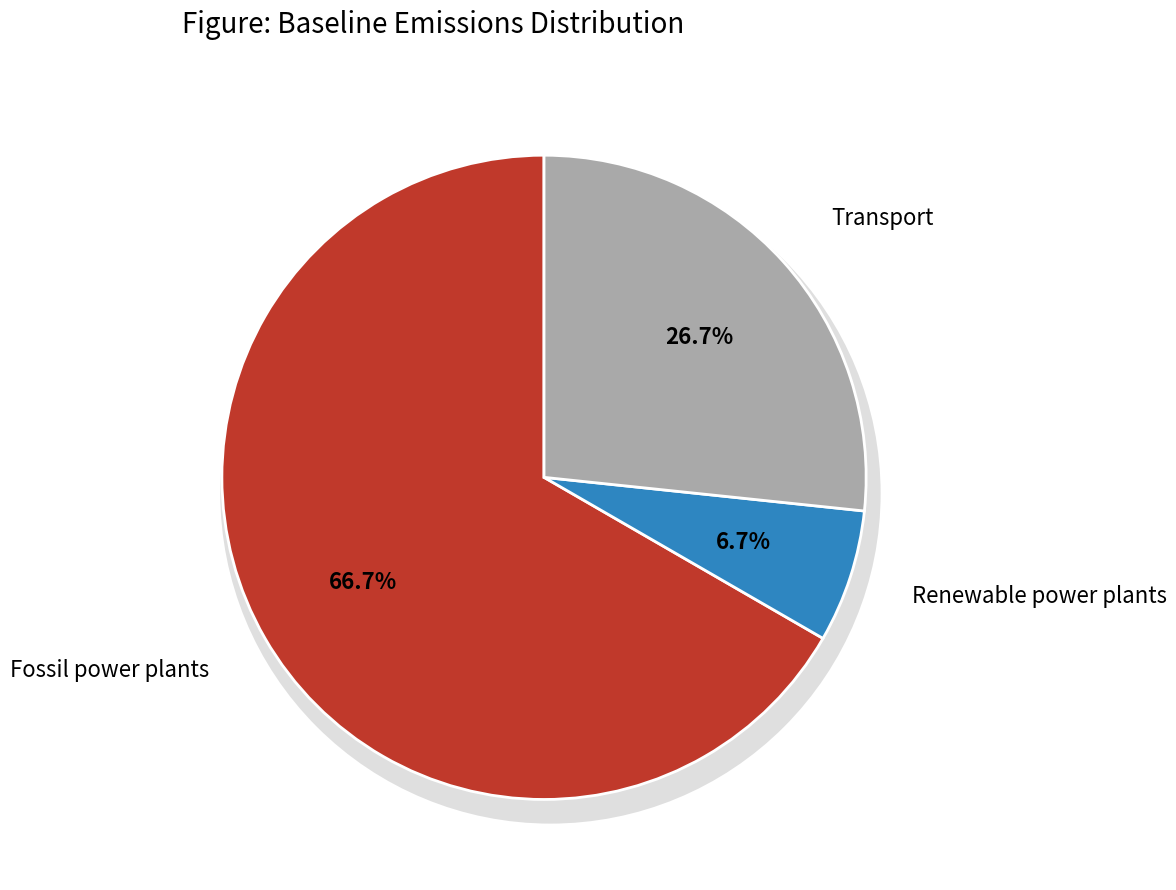

True or false: Renewable power plants accounts for 7% of the total.

True